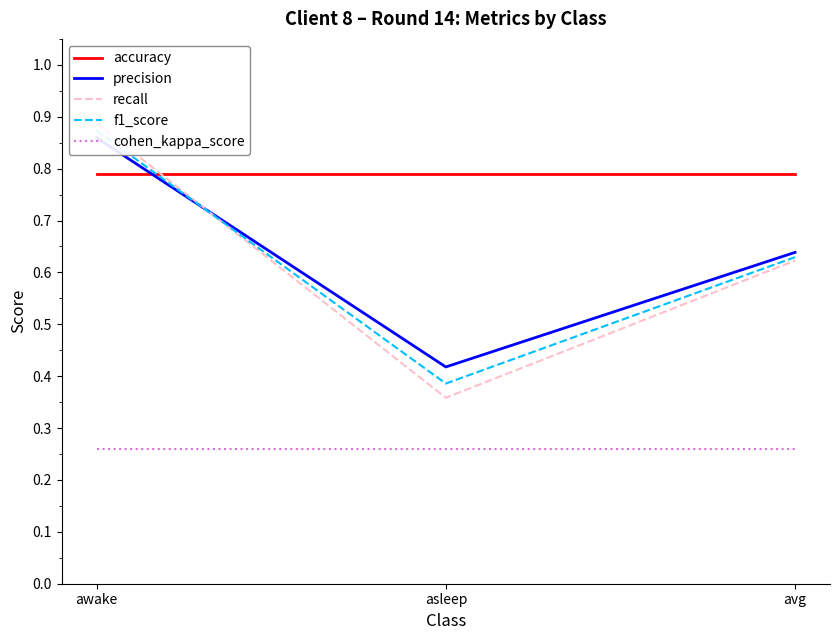

What is the average value of the recall series?

0.6